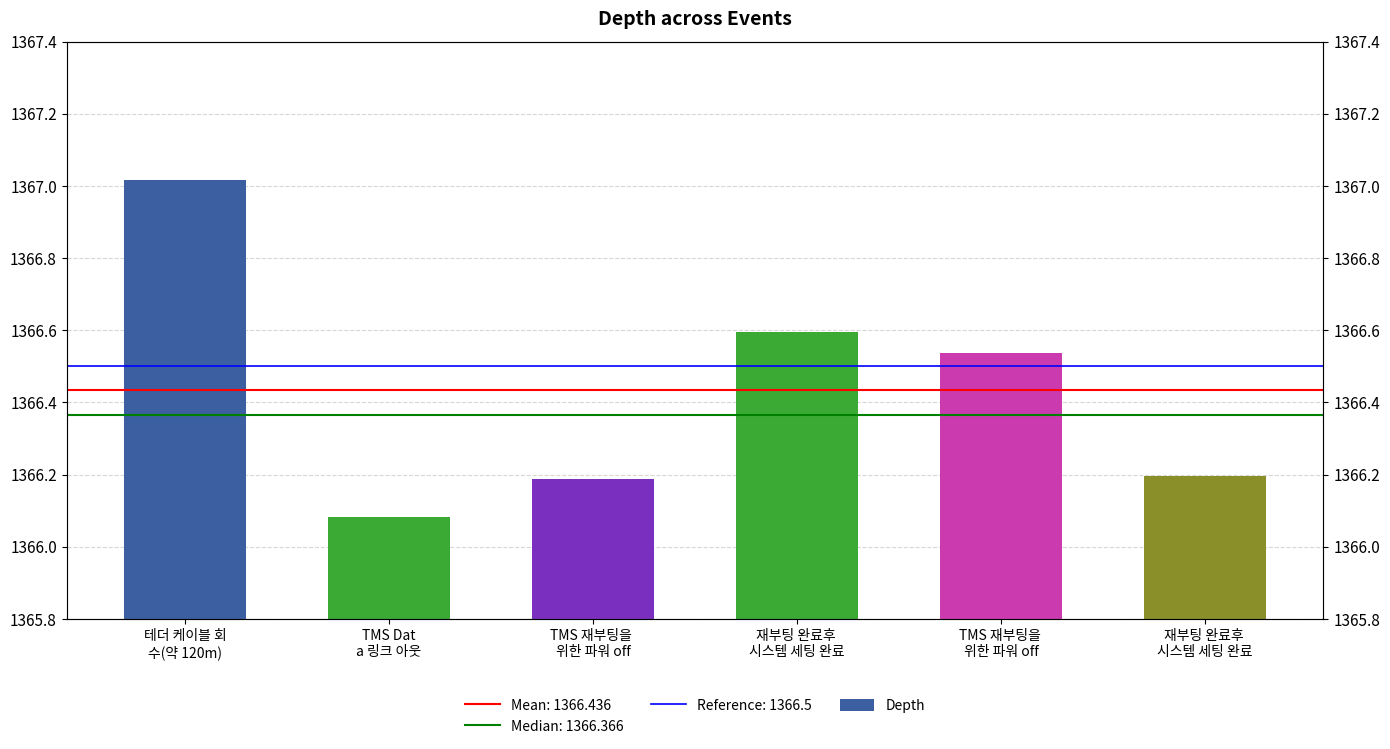

What is the label of the 4th bar from the right?

TMS 재부팅을 
위한 파워 off